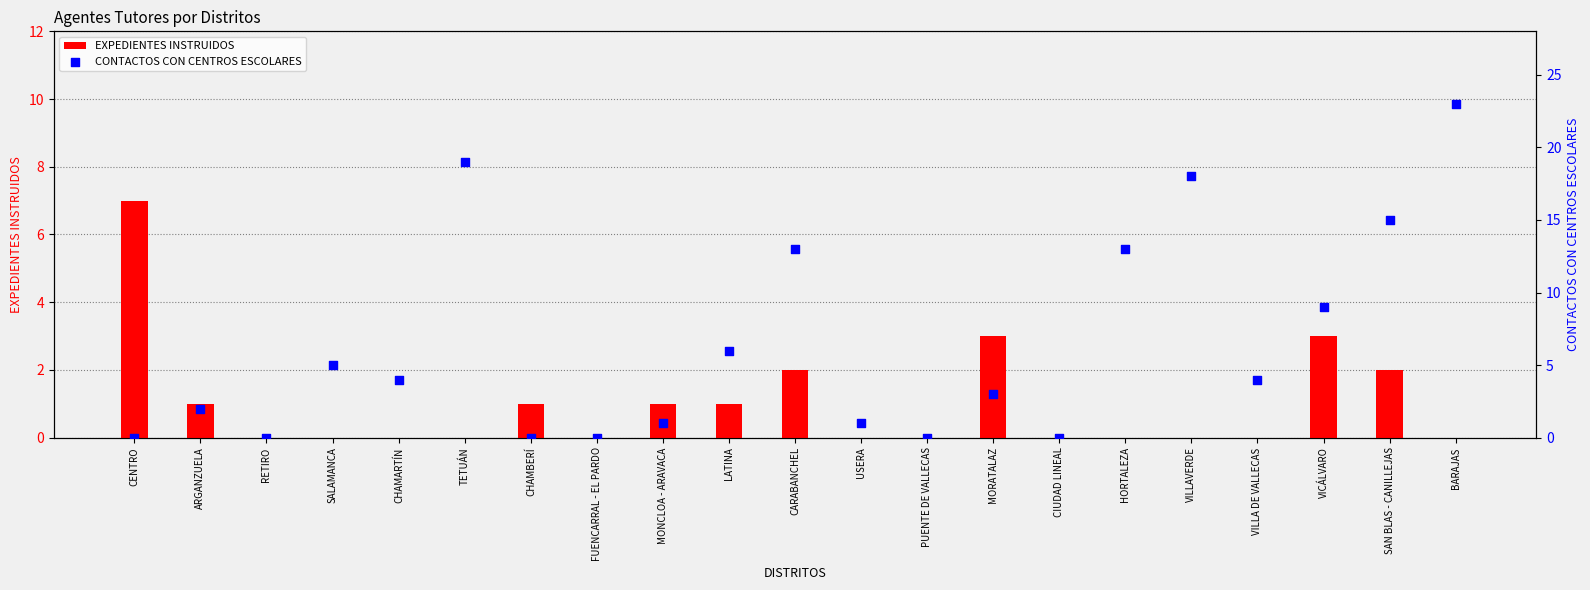

At which category is the sum across all series the highest?

BARAJAS